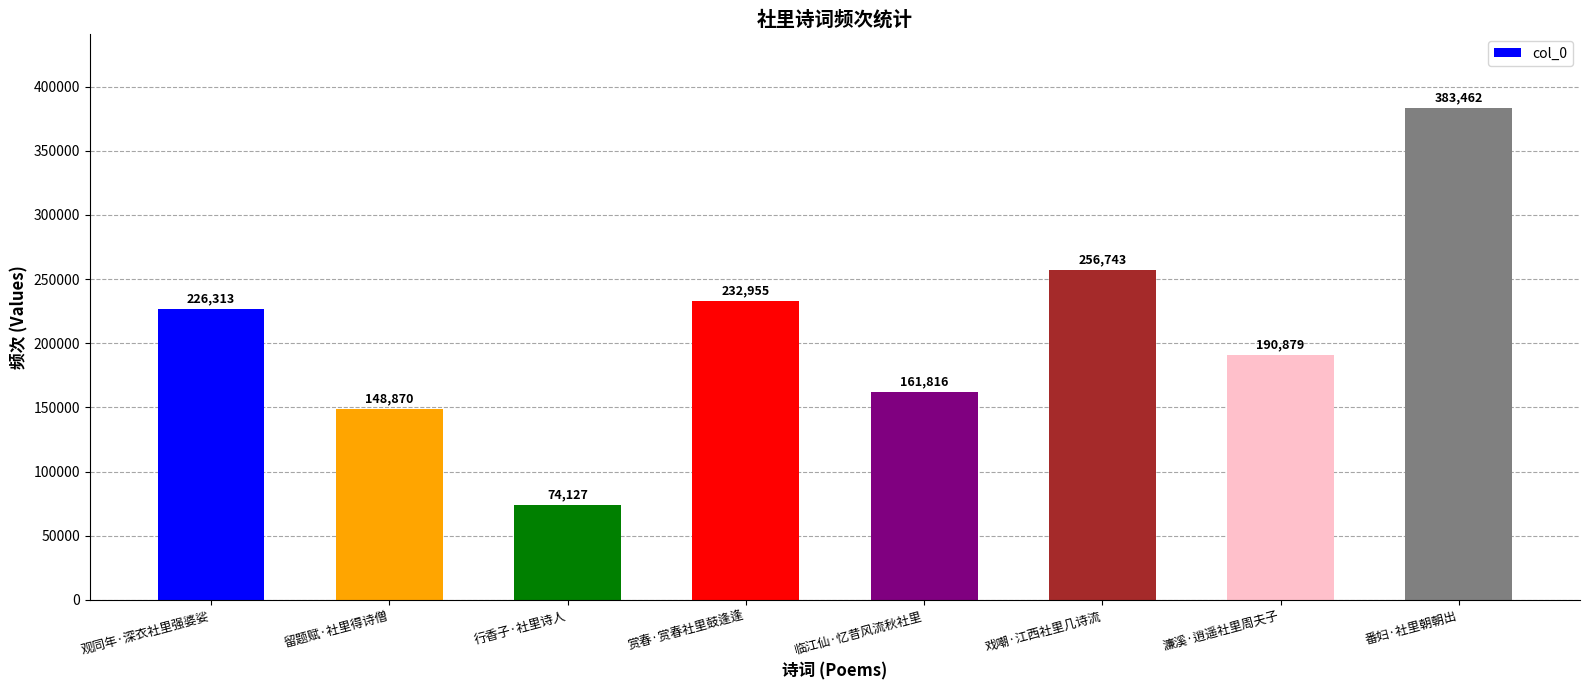

What is the difference between the values at 番妇·社里朝朝出 and 戏嘲·江西社里几诗流?

126719